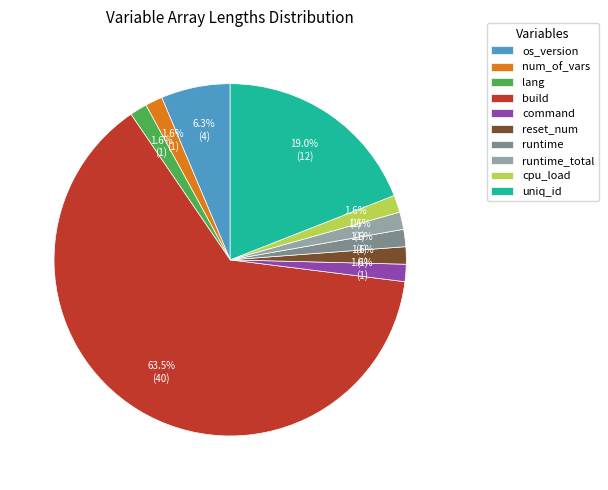

Which category has the biggest portion of the pie?

build